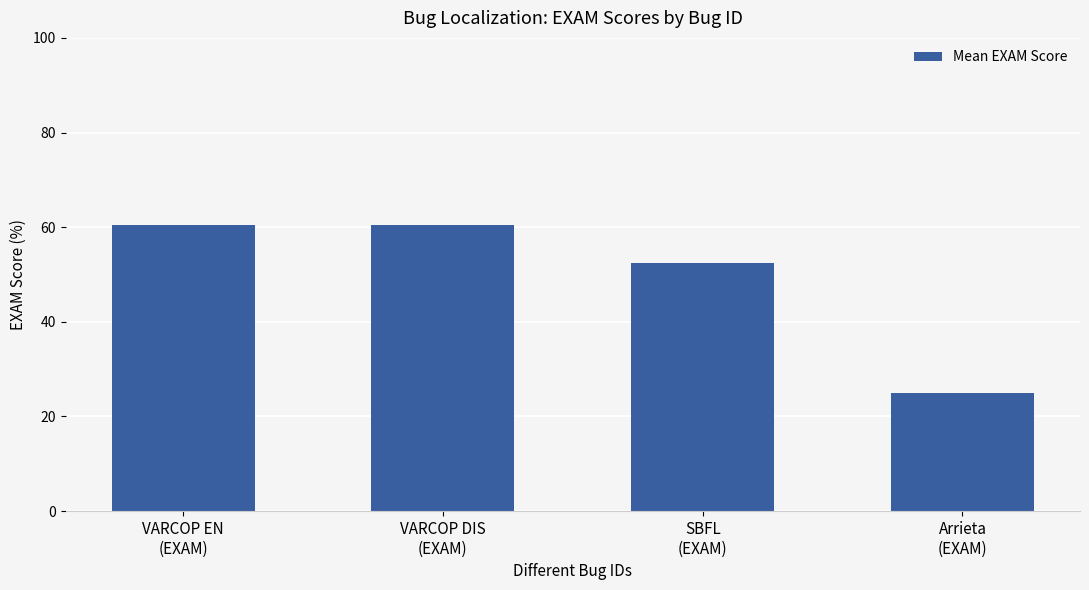

How many data points are less than 60?

2